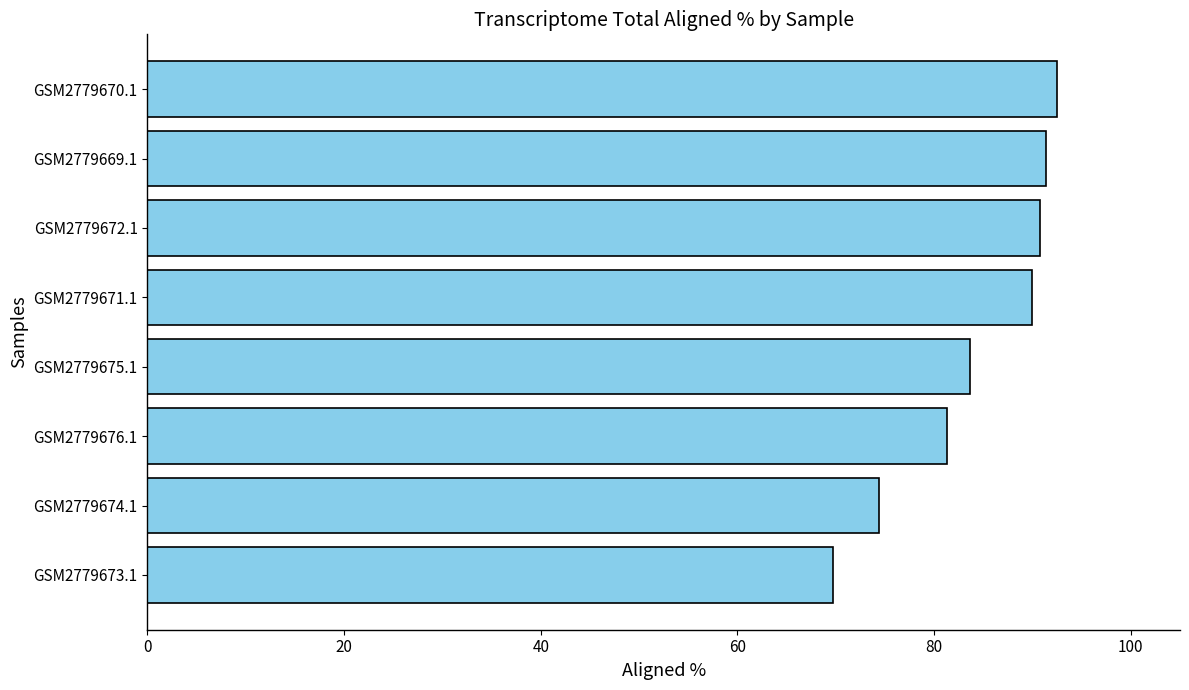

Read the value at GSM2779669.1.

91.4